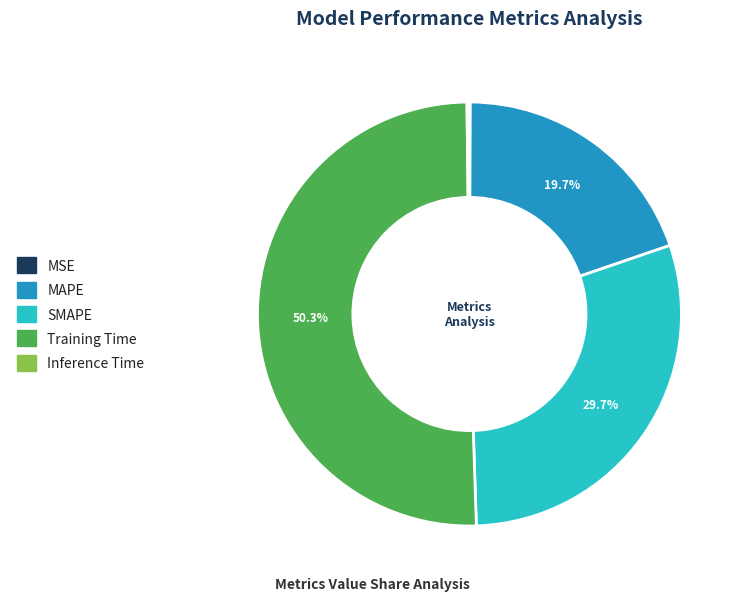

Which slice represents more than half of the pie?

Training Time